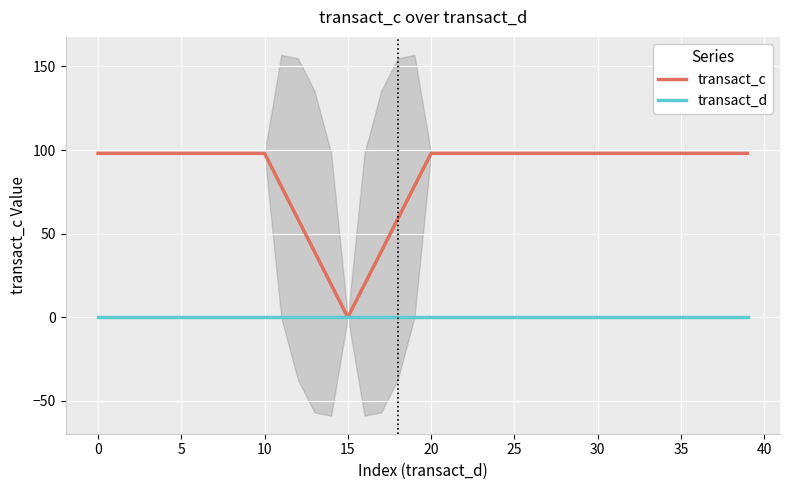

True or false: transact_d and transact_c cross at least once.

False